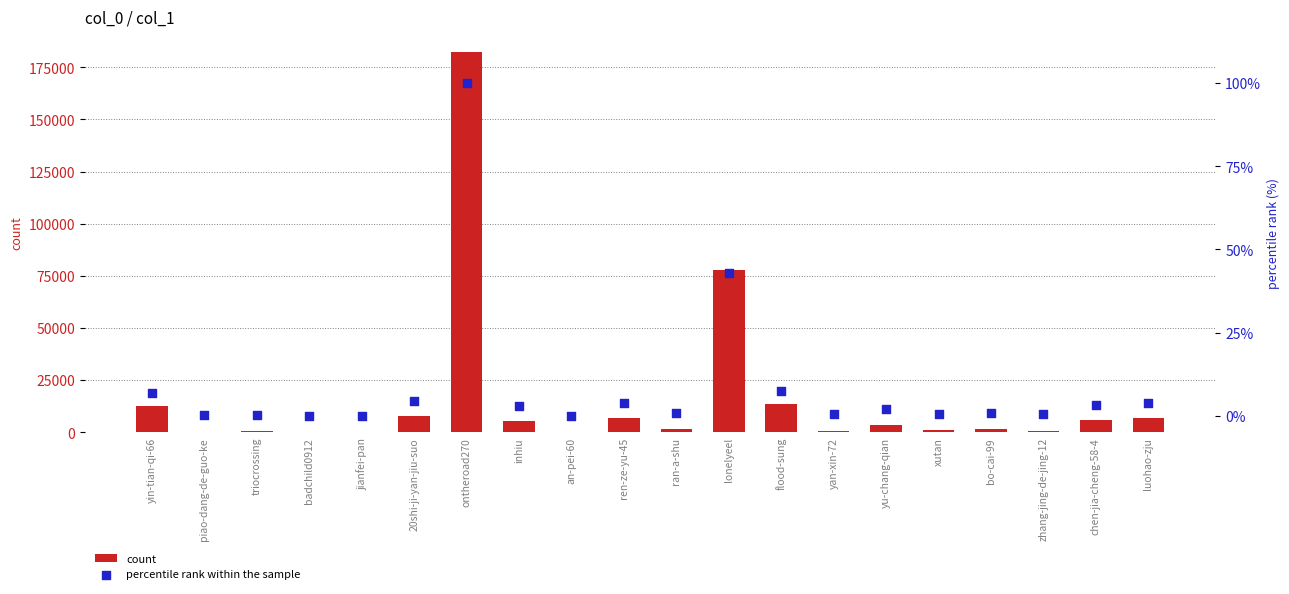

Is the value of count at yu-chang-qian greater than the value of percentile rank within the sample at chen-jia-cheng-58-4?

Yes